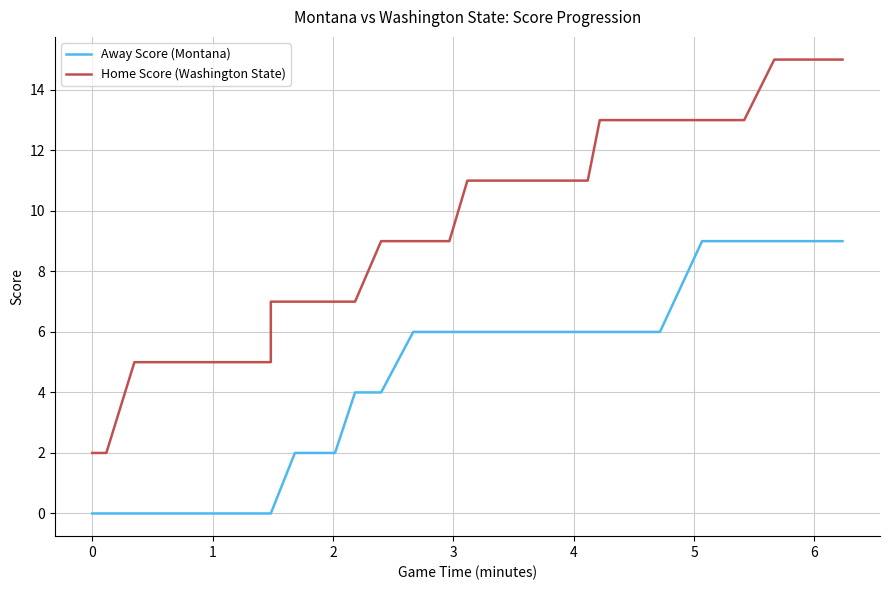

True or false: Home Score (Washington State) has more than 0 points higher than both neighbors.

False